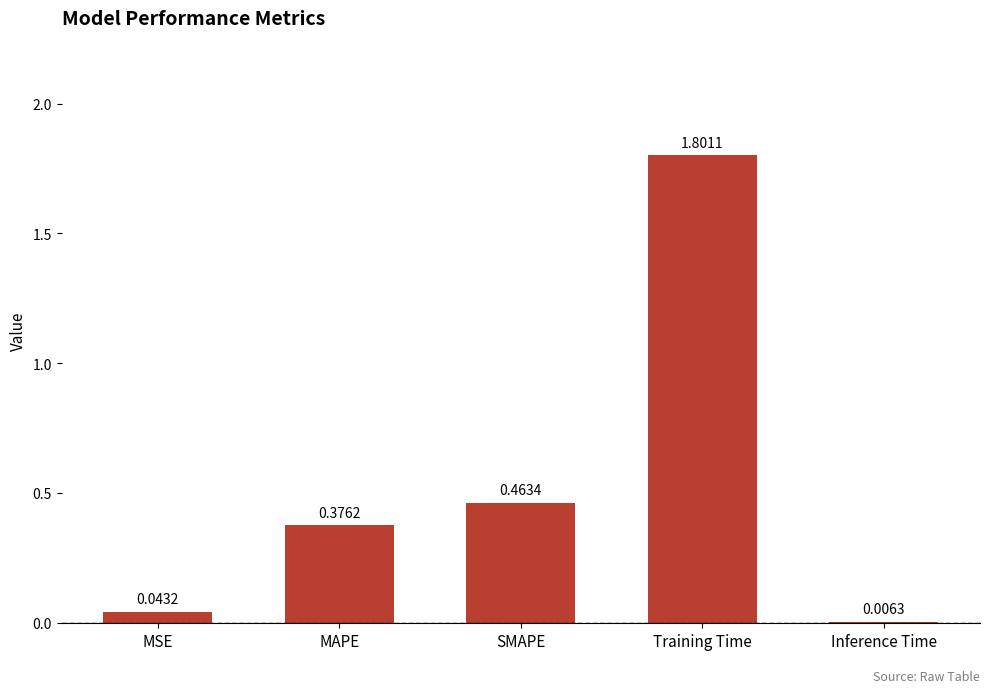

What is the maximum value shown in the chart?

1.8